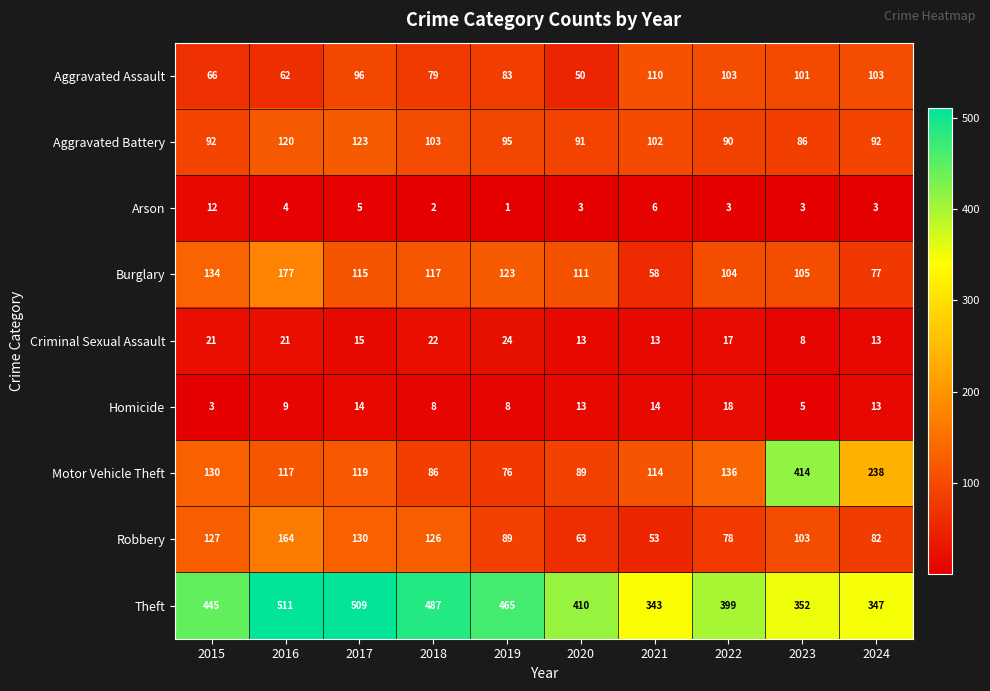

At 2018, list the series in order from smallest to largest.

Arson, Homicide, Criminal Sexual Assault, Aggravated Assault, Motor Vehicle Theft, Aggravated Battery, Burglary, Robbery, Theft